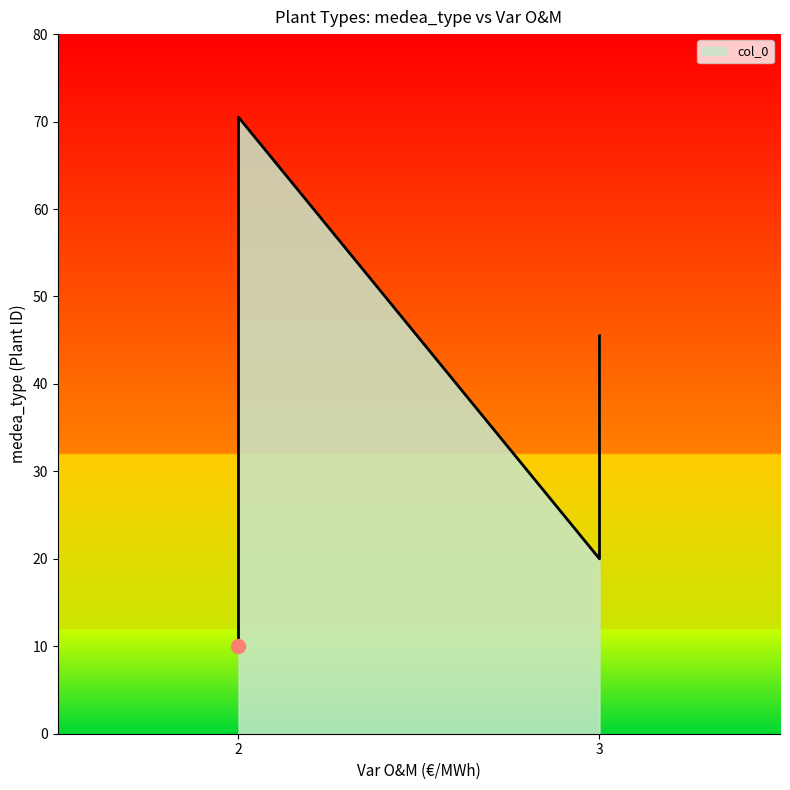

What is the maximum value shown in the chart?

70.5